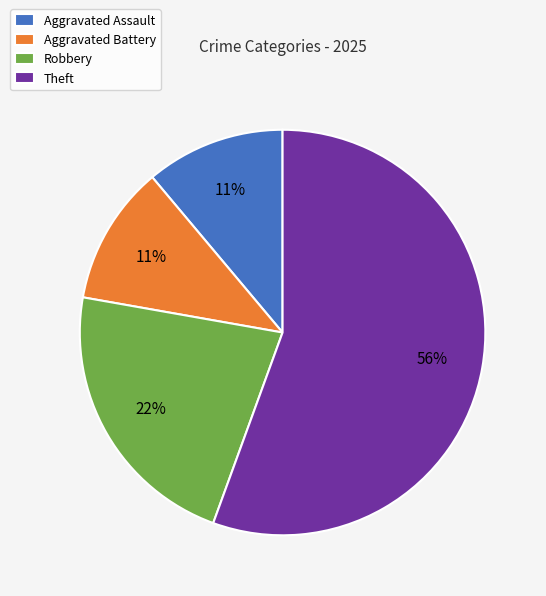

To the nearest percent, what is the average slice percentage?

25%